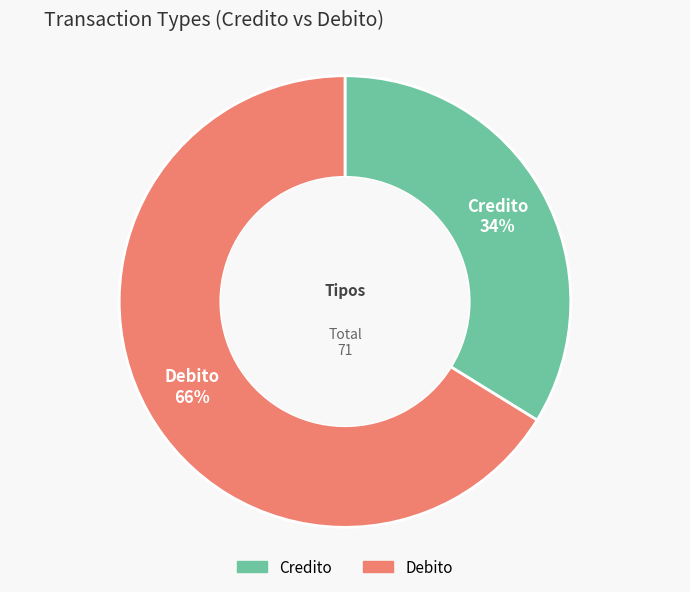

What is the ratio of the value at Credito to the value at Debito?

0.5